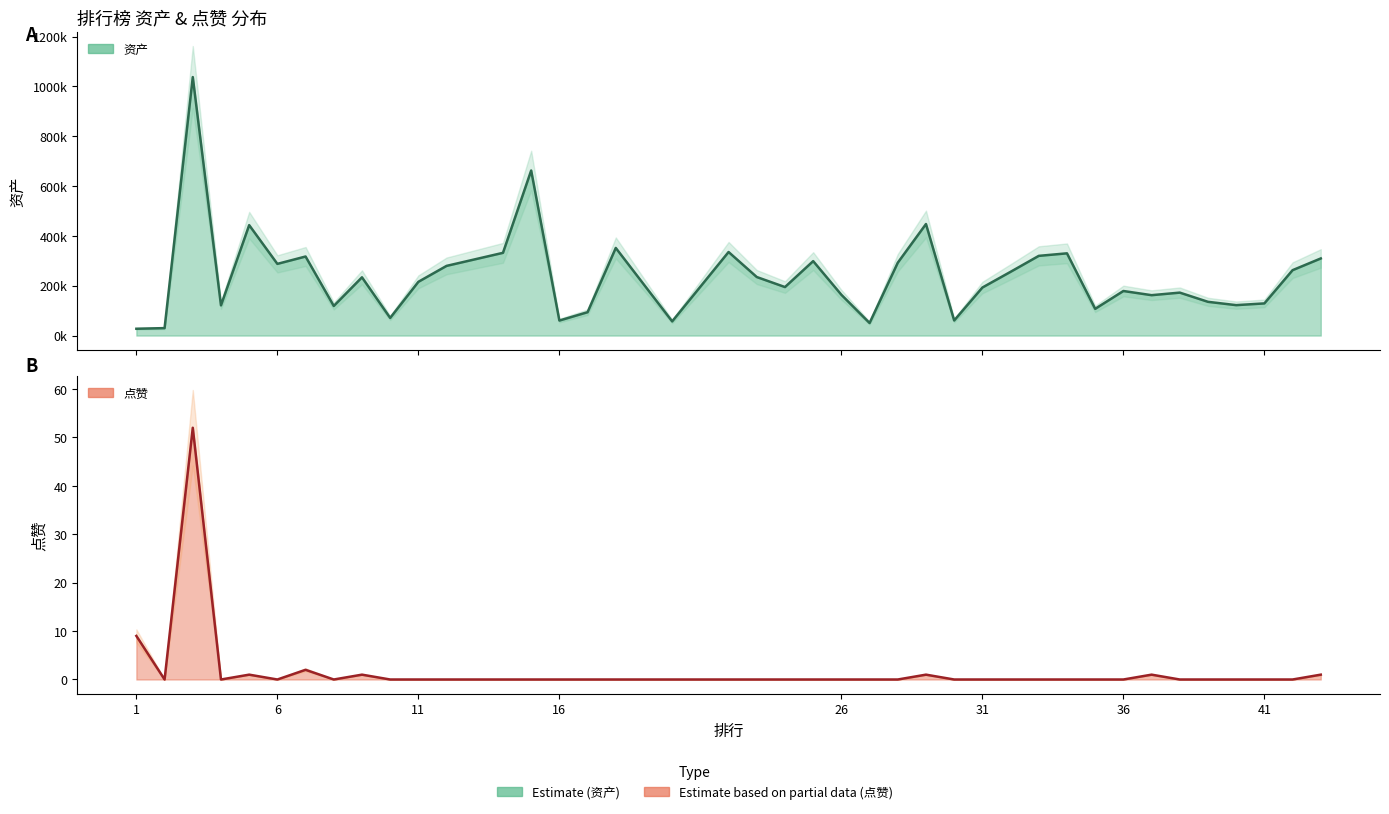

Which series has the largest total across all categories?

资产